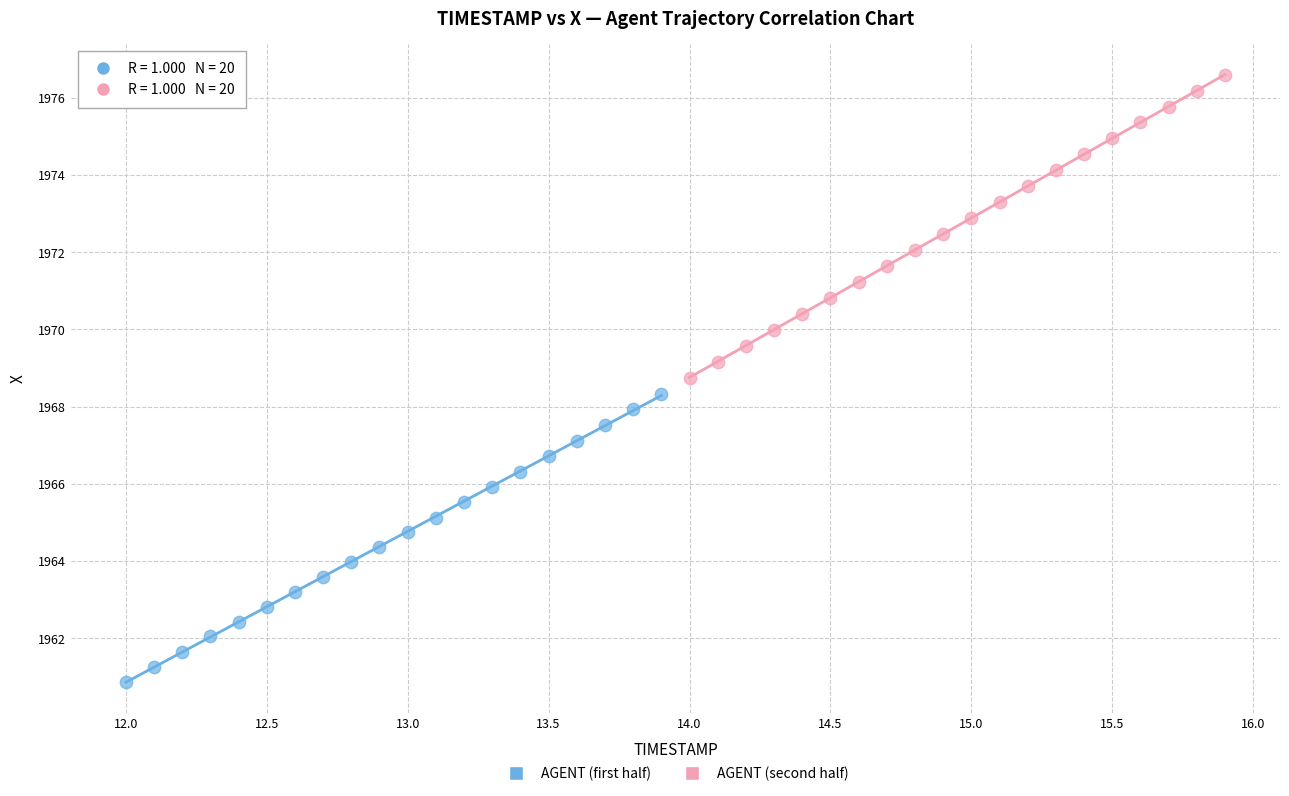

Which series reaches the minimum Y coordinate?

AGENT (first half)